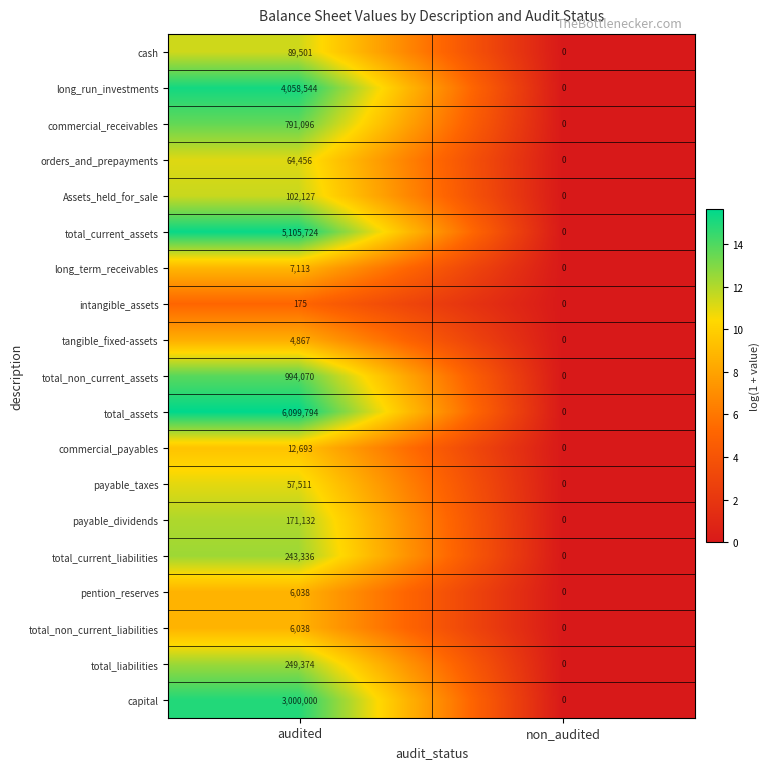

What is the spread (max minus min) of values at audited?

6099619